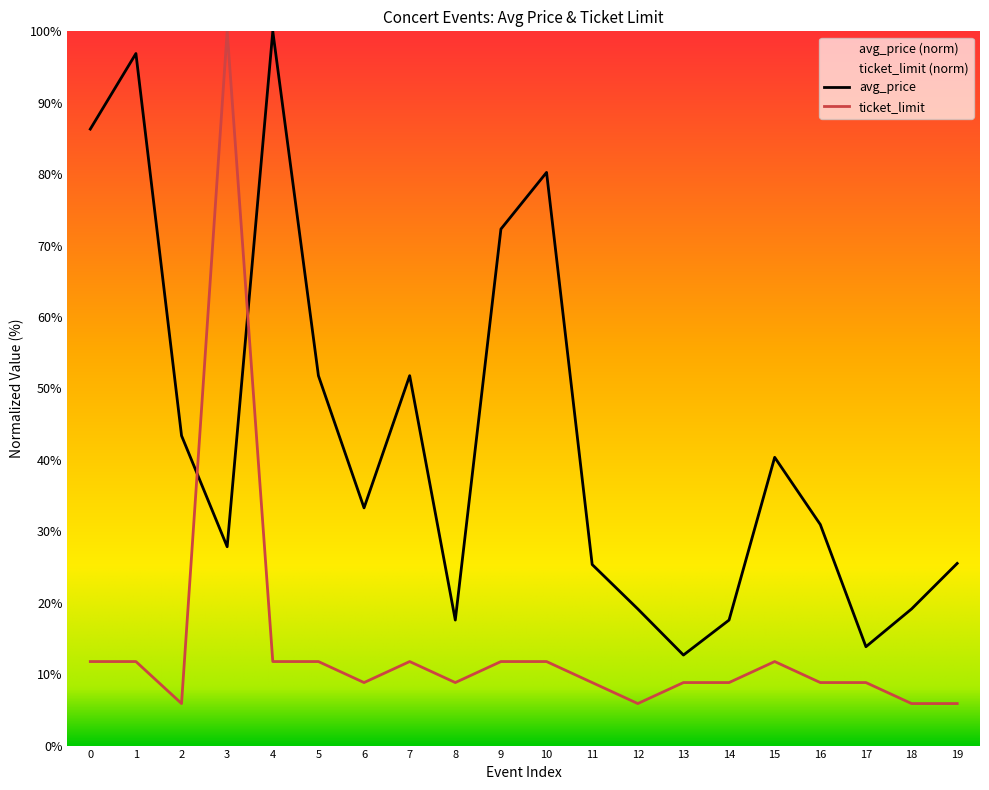

What is the average value of the ticket_limit series?

14.0